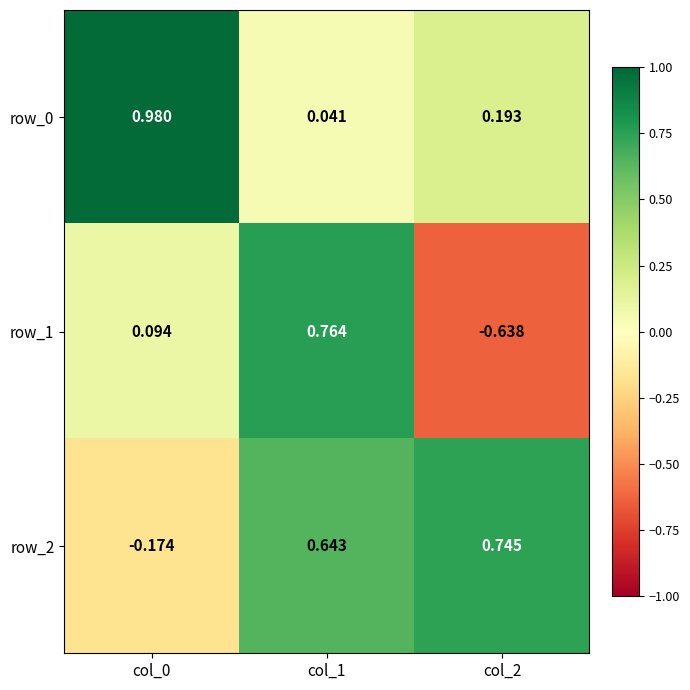

What is the sum of the row_0 values at col_2 and col_1?

0.2